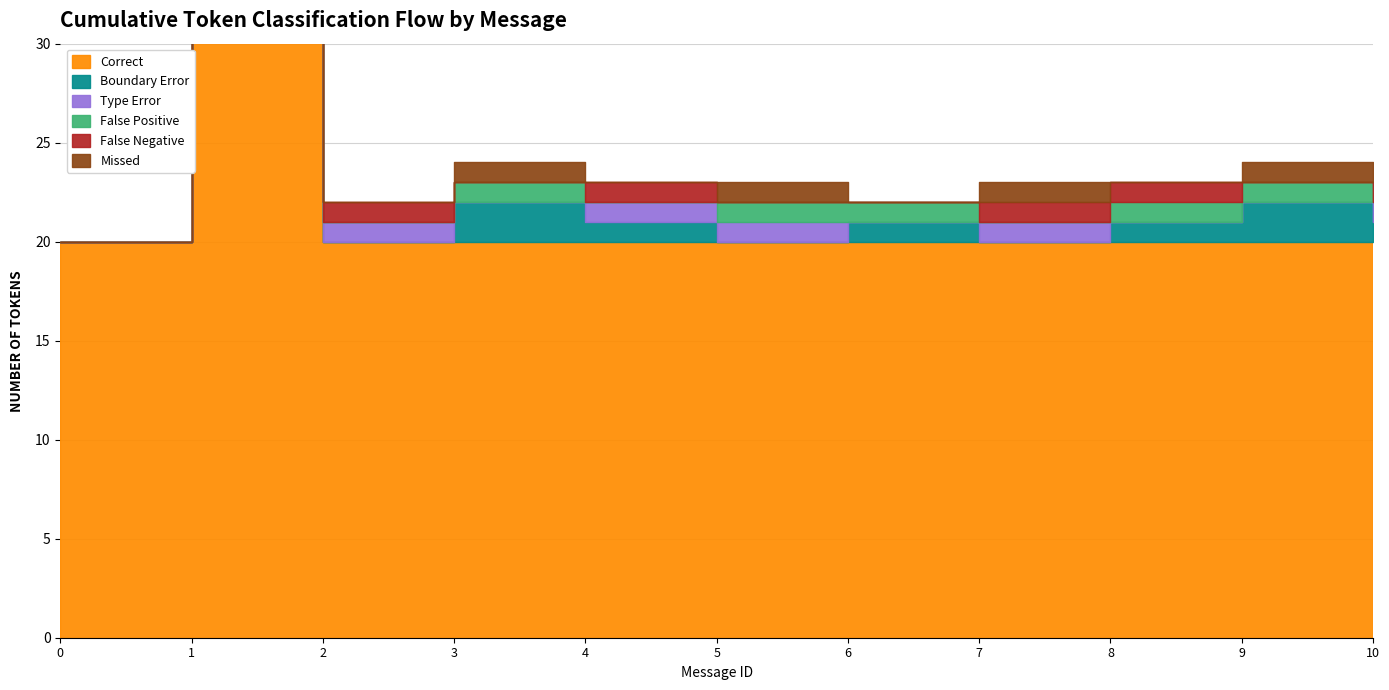

How many lines are shown in the chart?

6